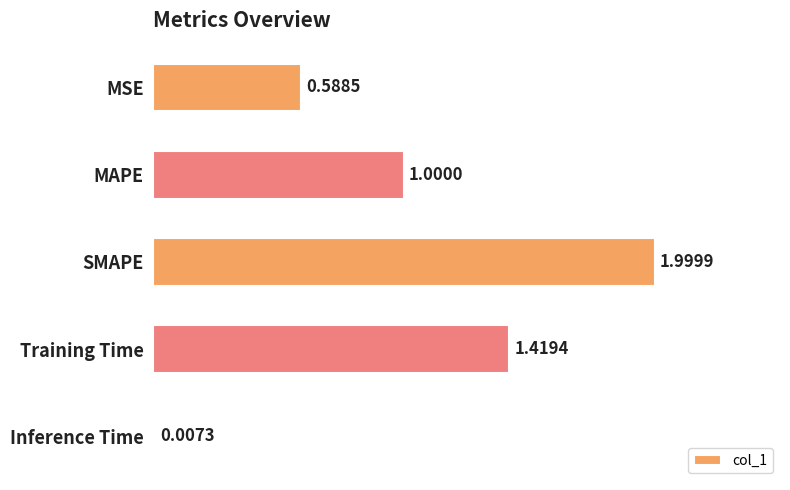

What is the change in value from MSE to Training Time?

+0.8